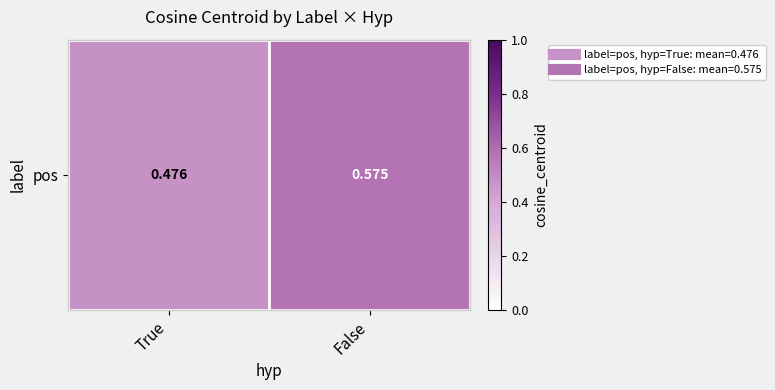

What is the difference between the maximum and minimum values?

0.1